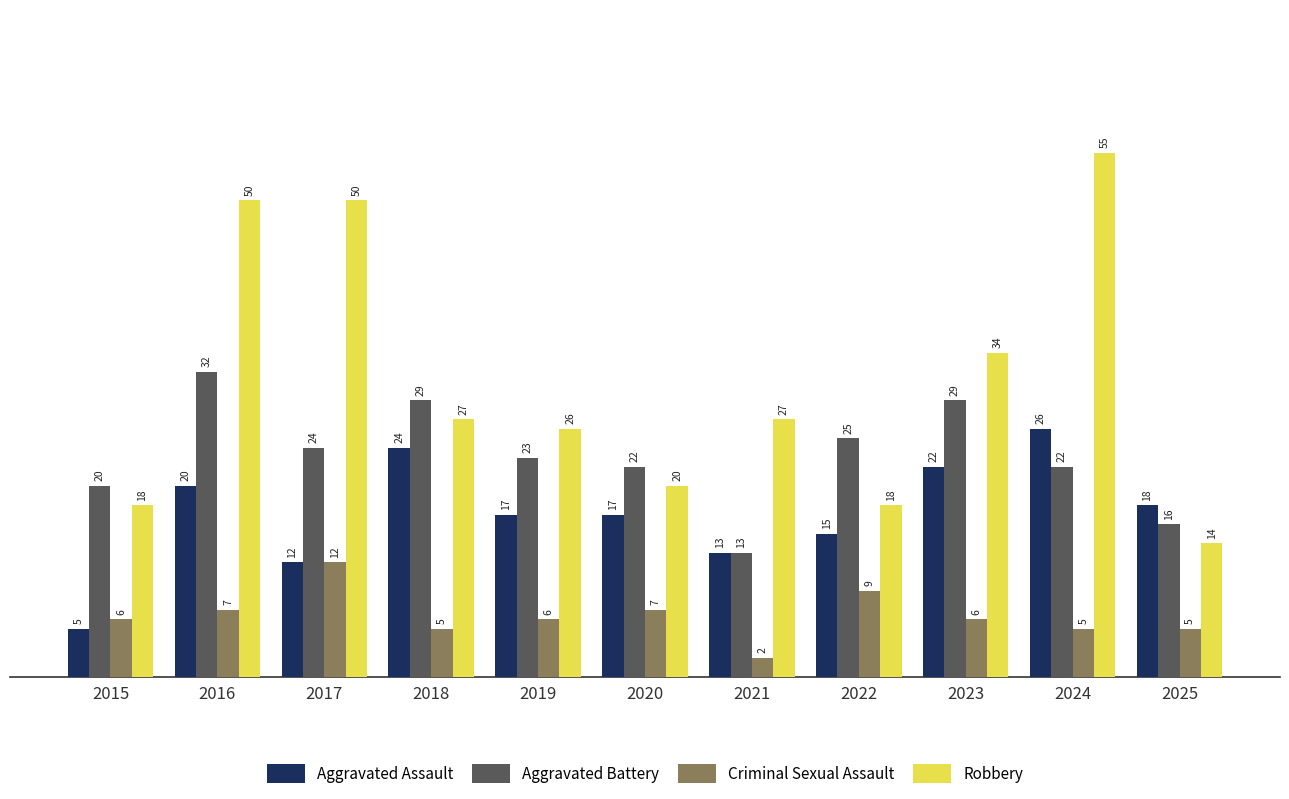

What are all the series names shown in the legend?

Aggravated Assault, Aggravated Battery, Criminal Sexual Assault, Robbery